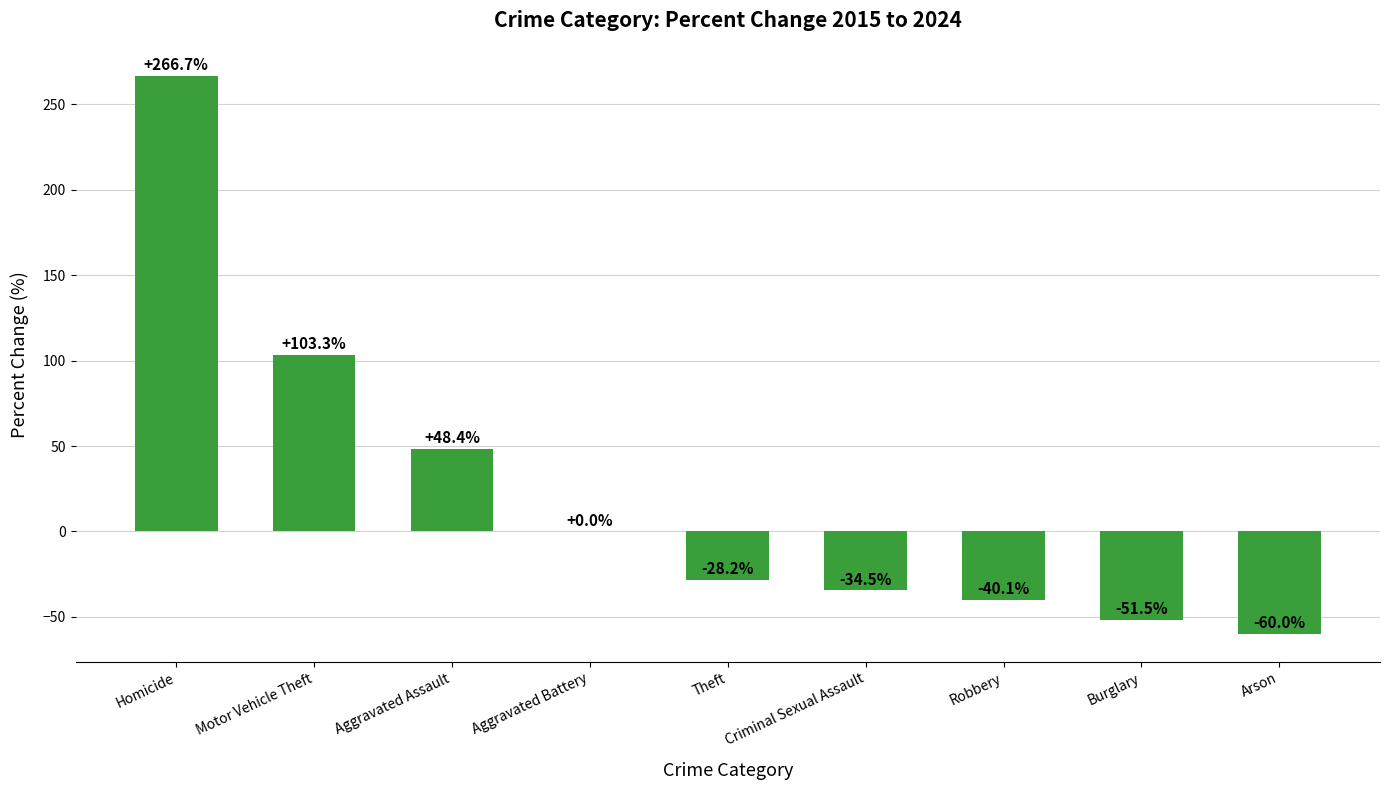

What is the sum of the values at Burglary and Aggravated Battery?

-51.5